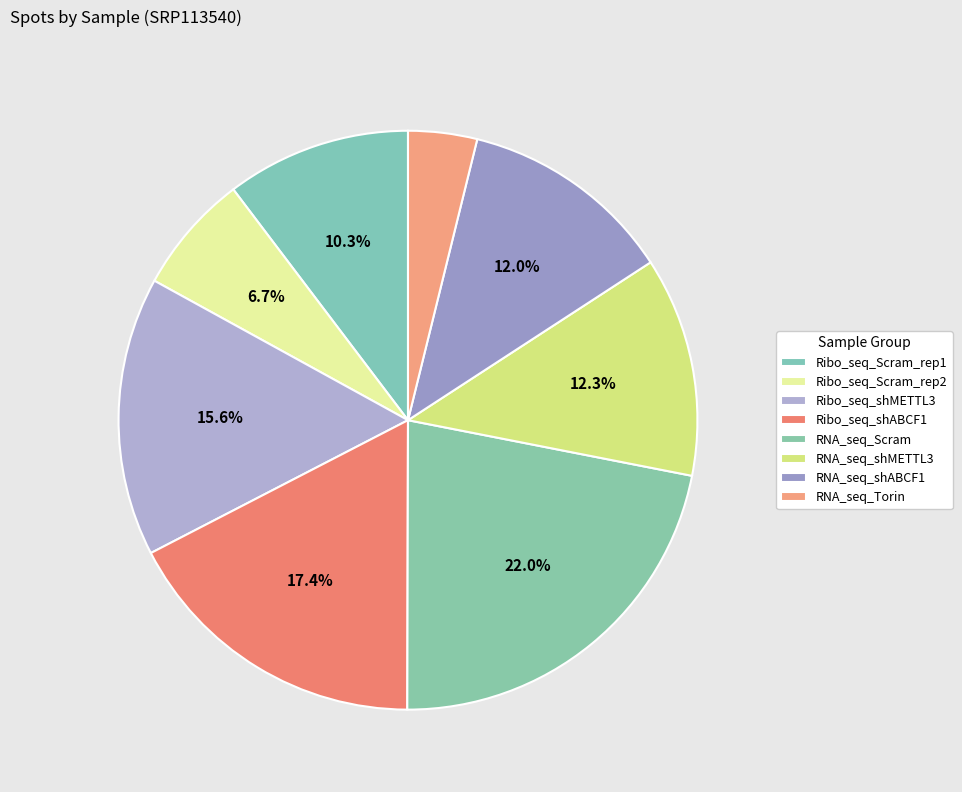

Count the number of slices in the pie.

8